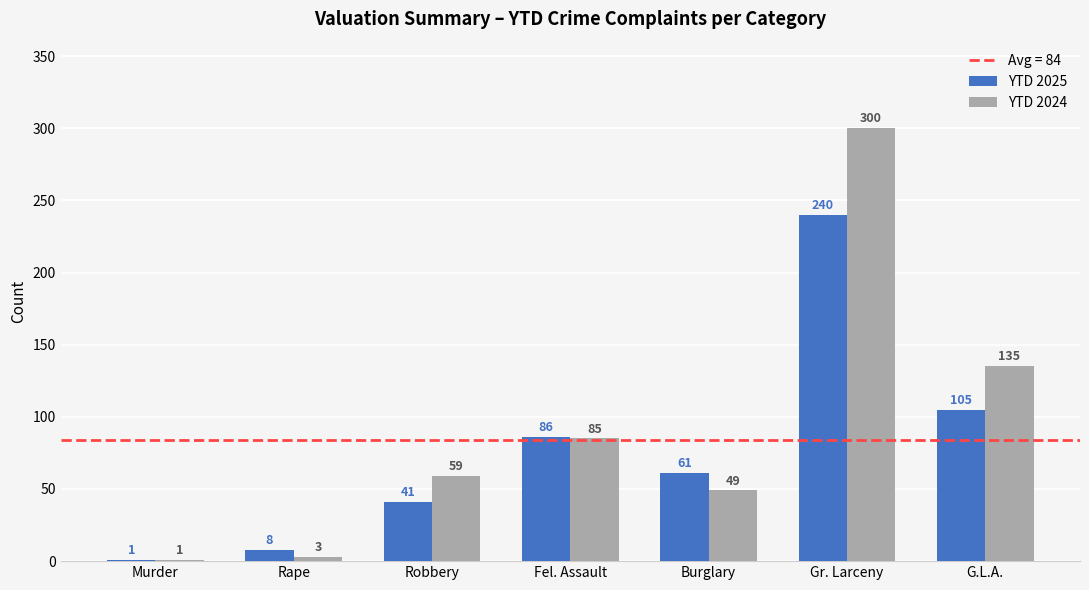

Reading left to right, transcribe all the data shown in this chart.

YTD 2025: Murder=1	Rape=8	Robbery=41	Fel. Assault=86	Burglary=61	Gr. Larceny=240	G.L.A.=105
YTD 2024: Murder=1	Rape=3	Robbery=59	Fel. Assault=85	Burglary=49	Gr. Larceny=300	G.L.A.=135